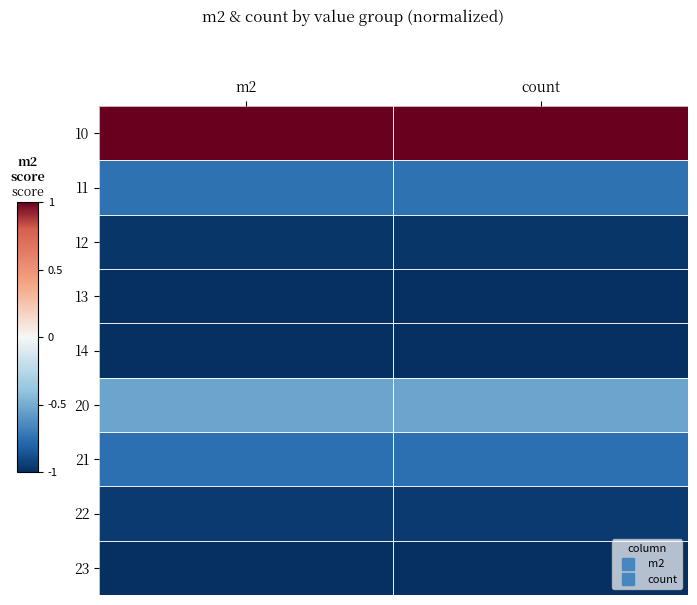

What is the difference between the highest and lowest values at count?

2.0